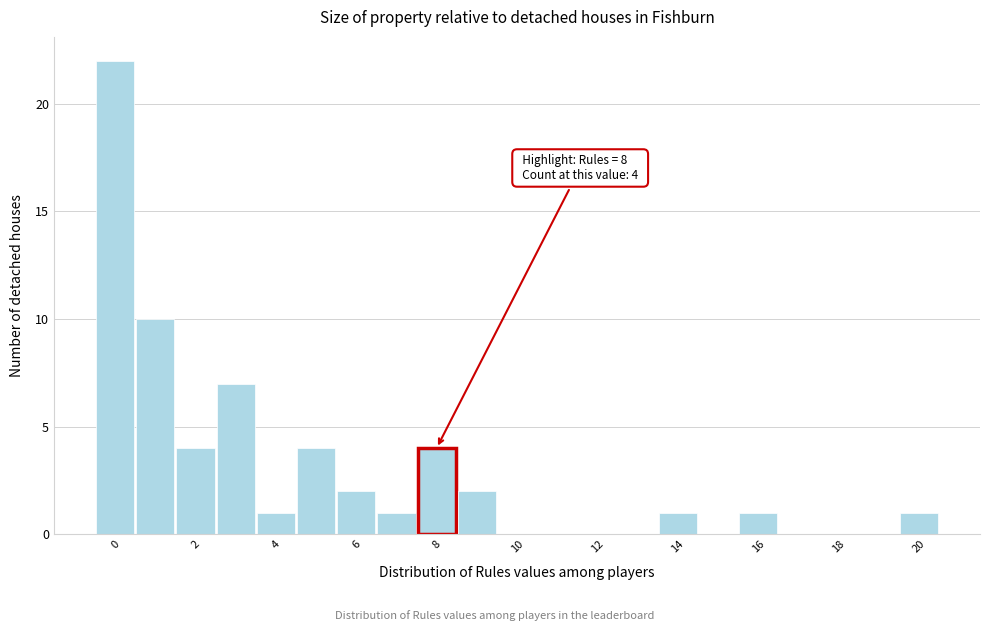

Which range on the x-axis has the tallest bar?

-0.5 to 0.5